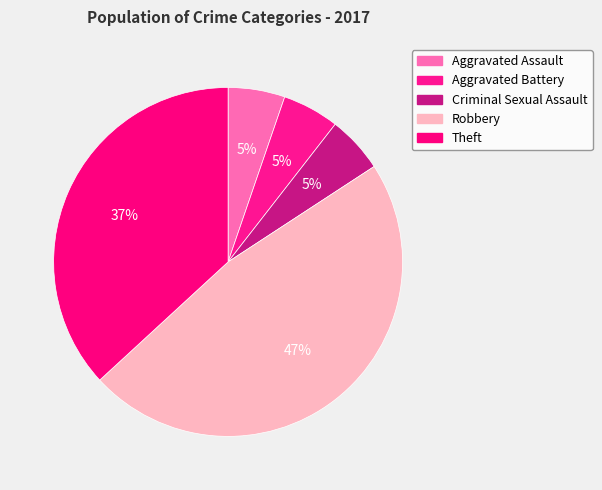

Is there a majority slice in this chart?

No